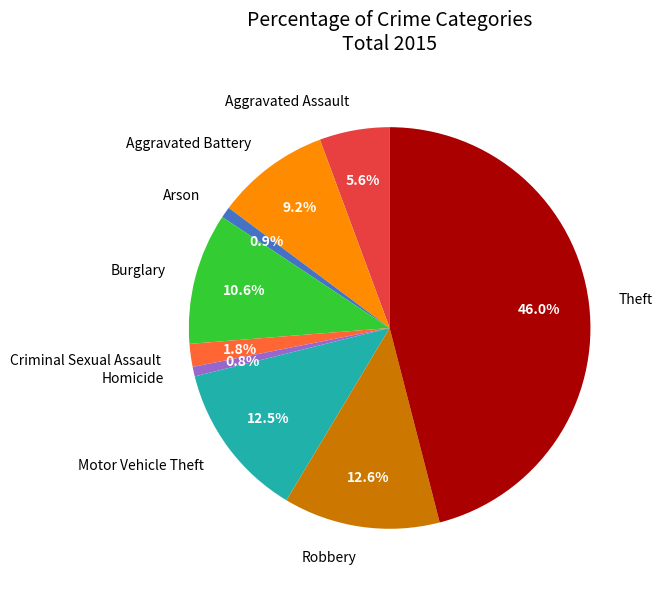

Is Theft the majority of the pie?

No